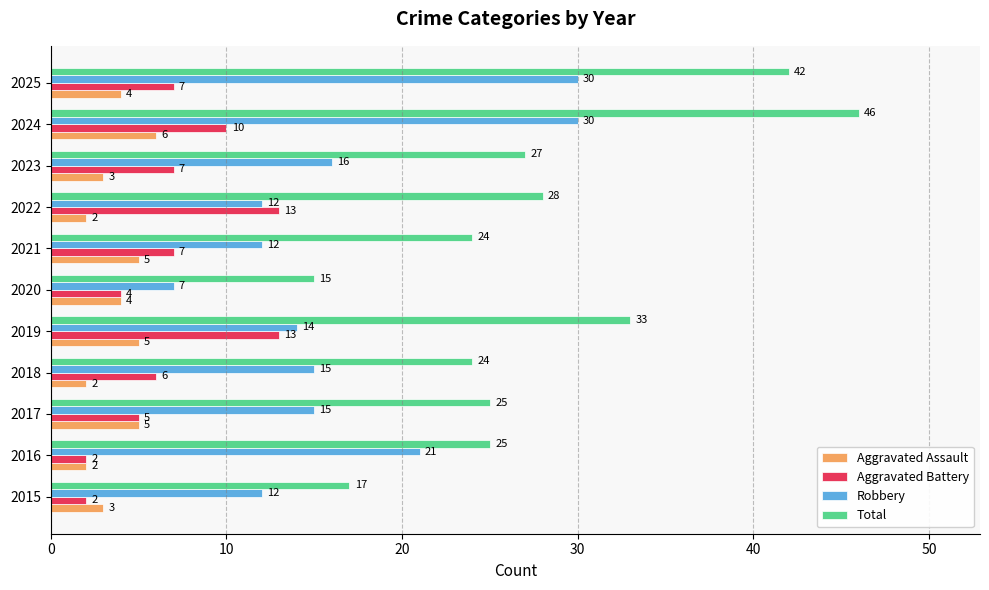

Where is Total nearest to the value 30?

2022